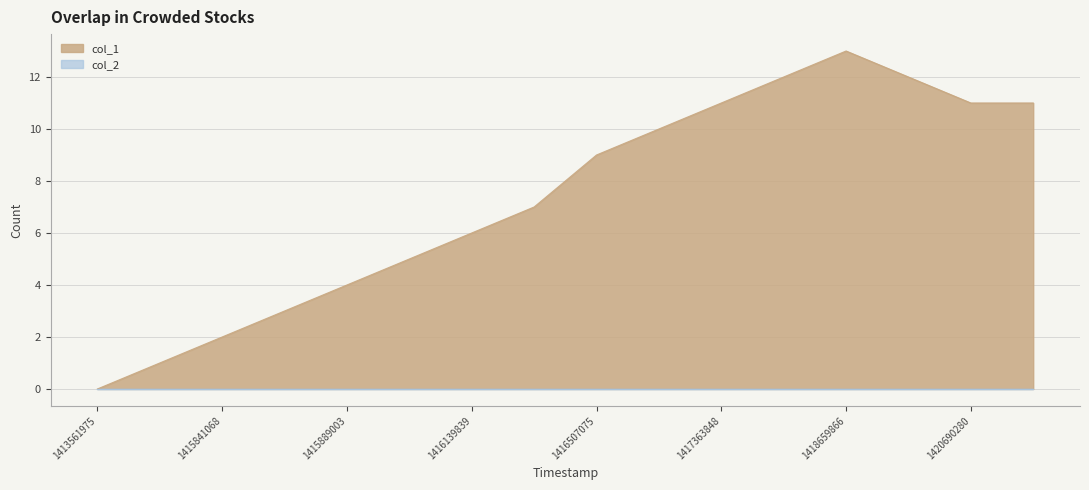

Between 1415833867 and 1420690280, which is larger?

1420690280